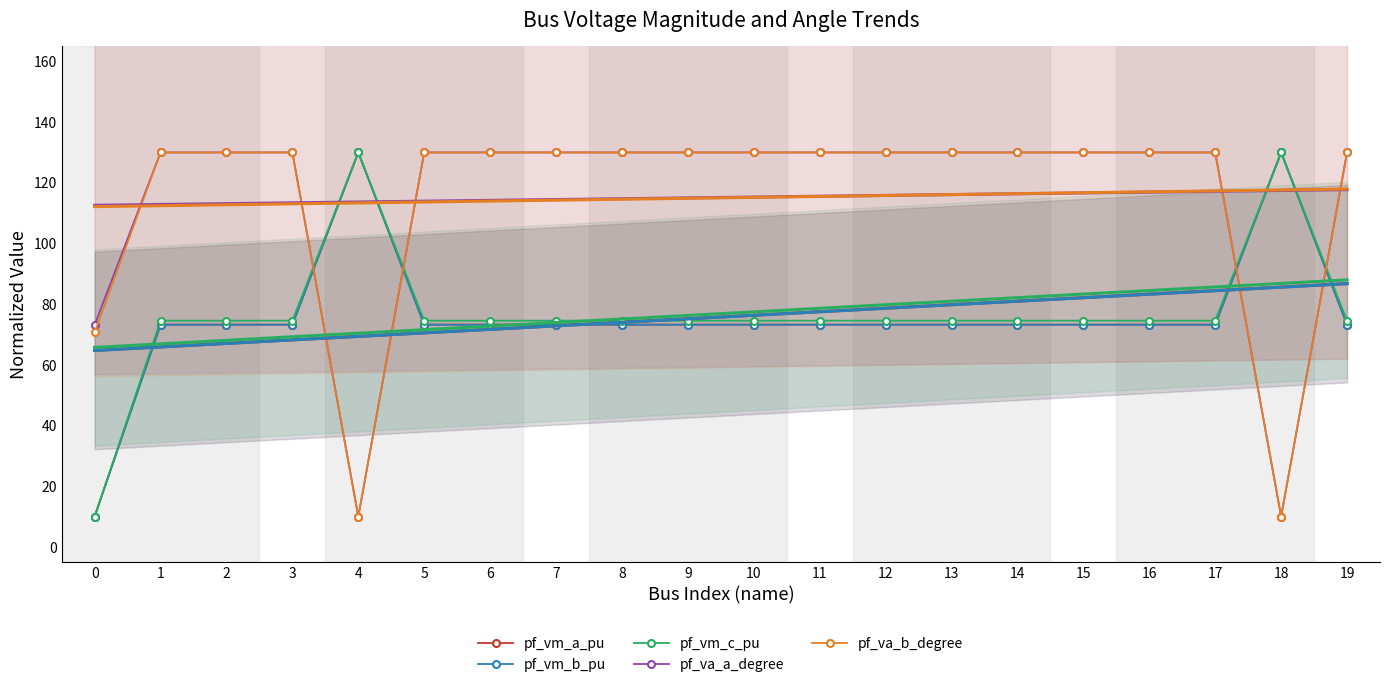

Is the value of pf_vm_a_pu at 18 greater than the value of pf_vm_b_pu at 1?

Yes